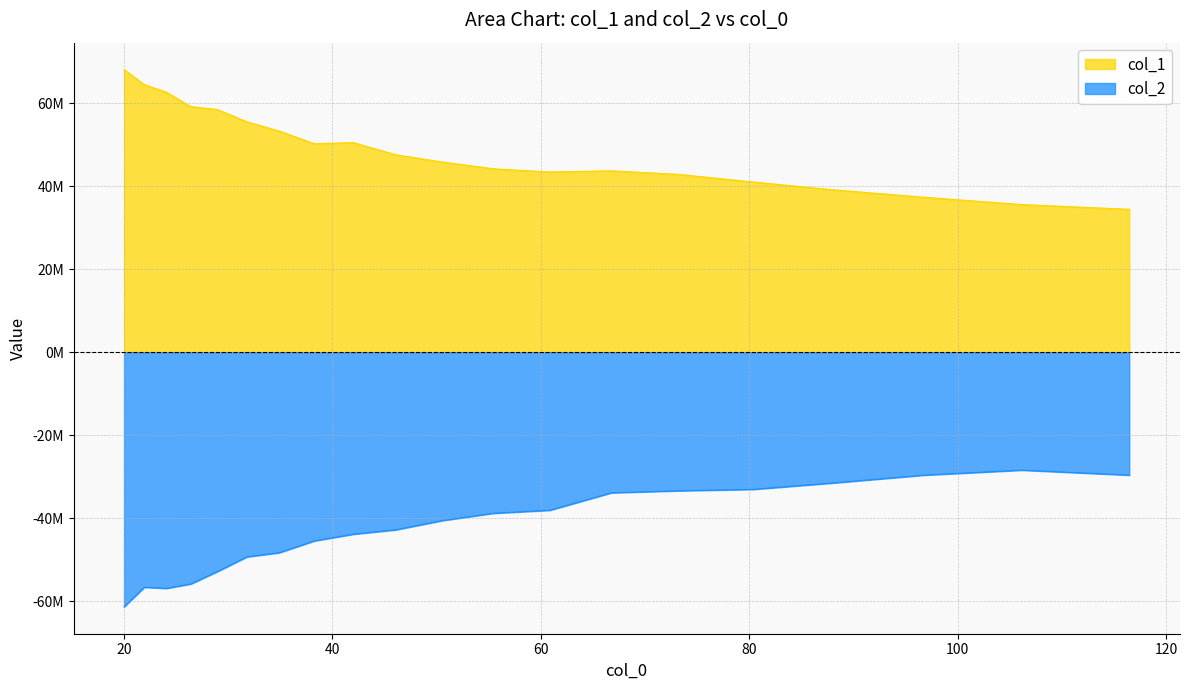

At which category does the chart reach its minimum across all series?

20